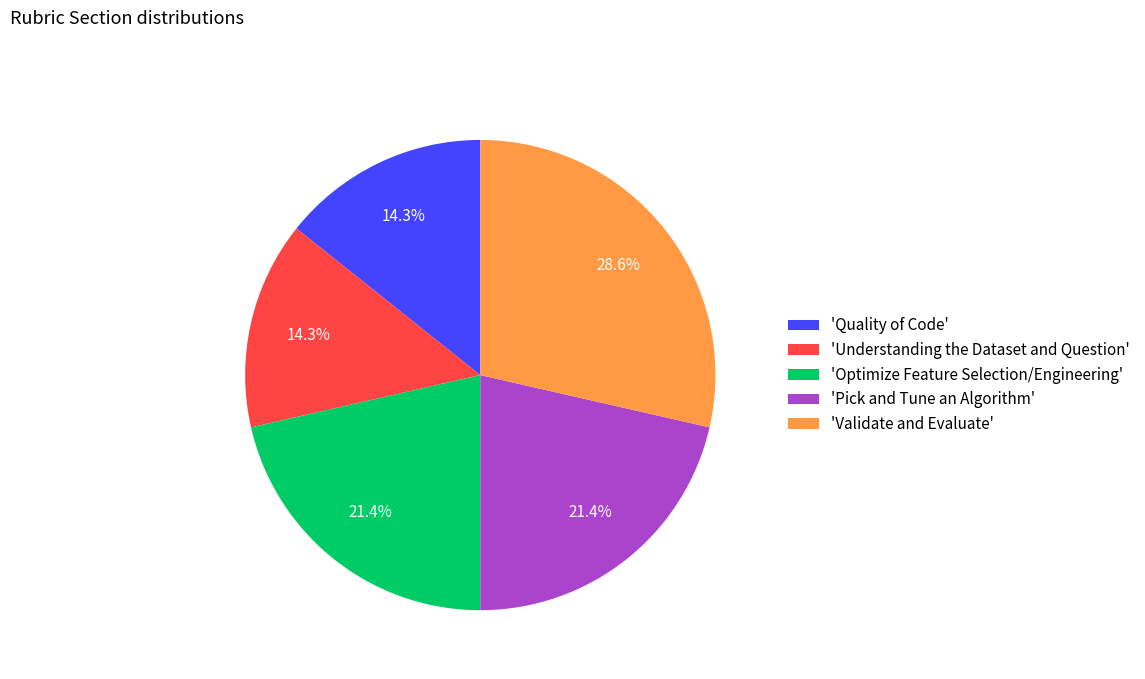

Does any single category account for the majority?

No